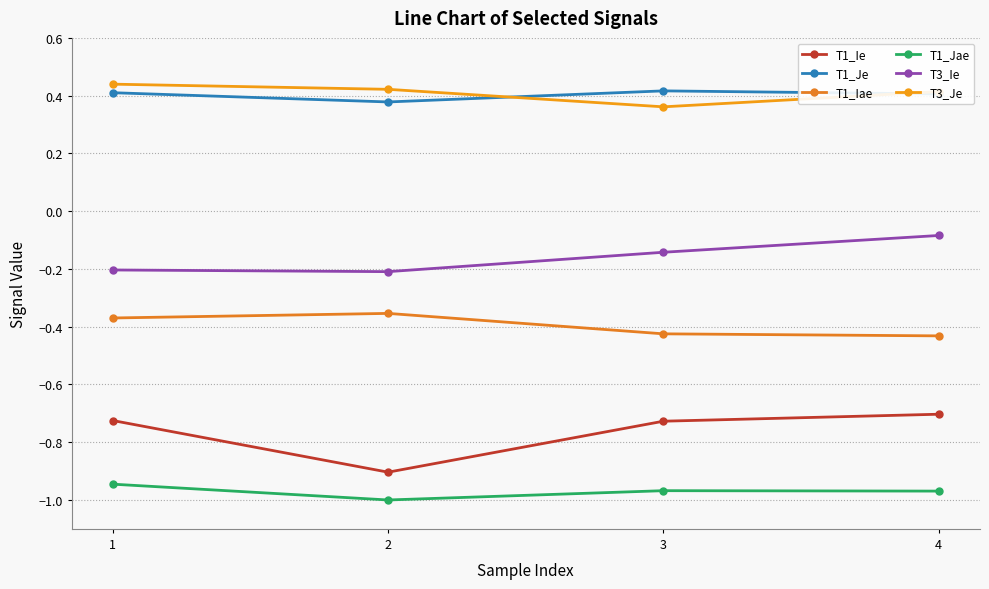

What is the difference between the maximum and minimum values in the T3_Ie series?

0.1